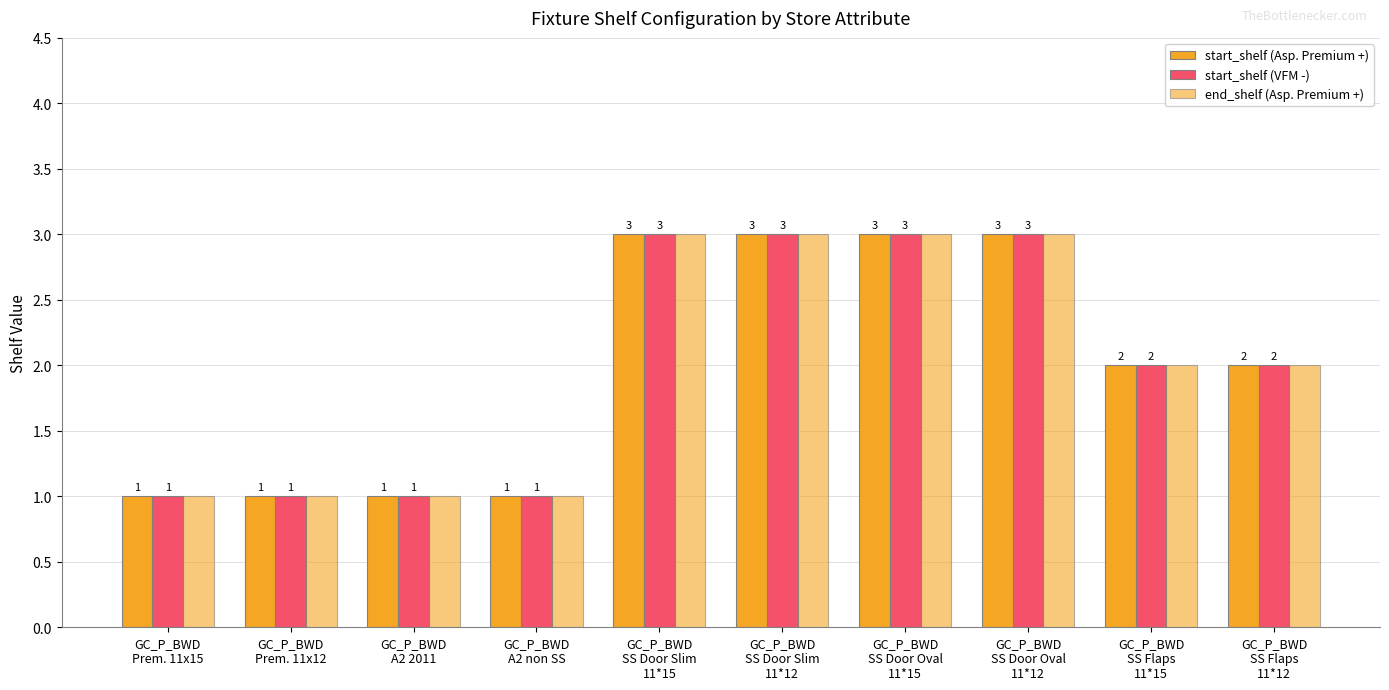

What is the maximum value for start_shelf (Asp. Premium +)?

3